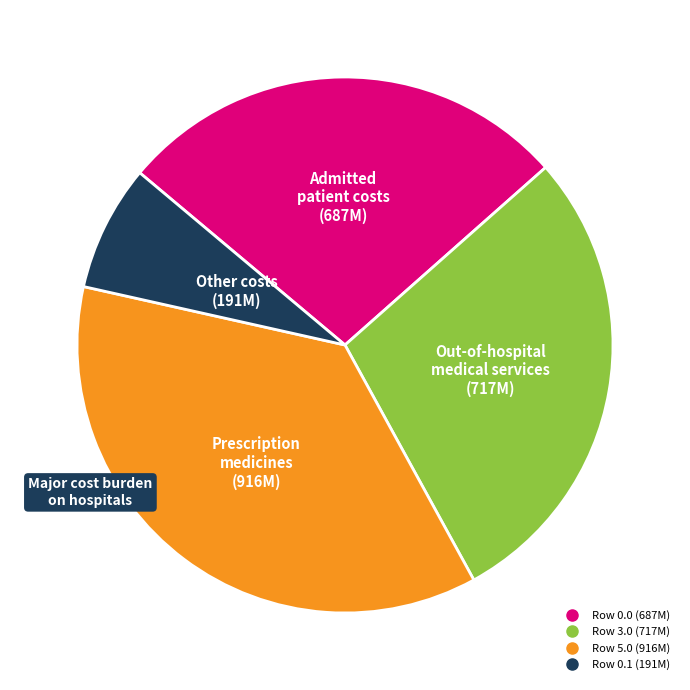

Is there a majority slice in this chart?

No